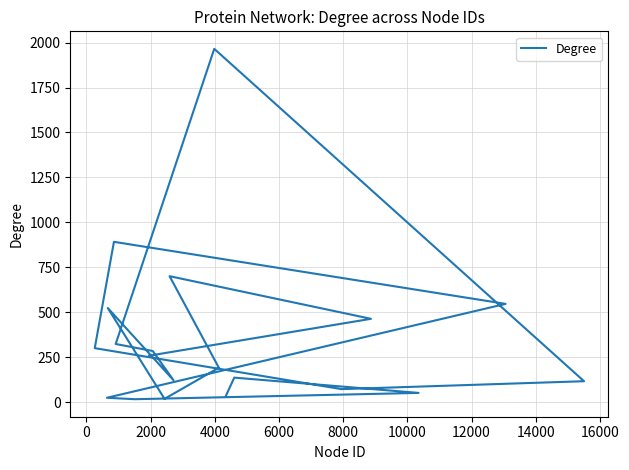

Reading left to right, what are all the values shown in this chart?

37	137	52	17	25	547	892	301	73	117	1965	324	285	123	524	19	192	701	464	259